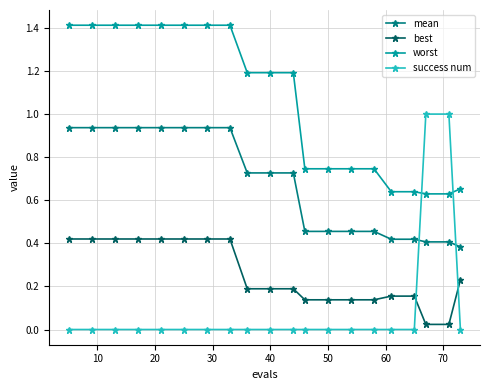

Which series has the largest total across all categories?

worst